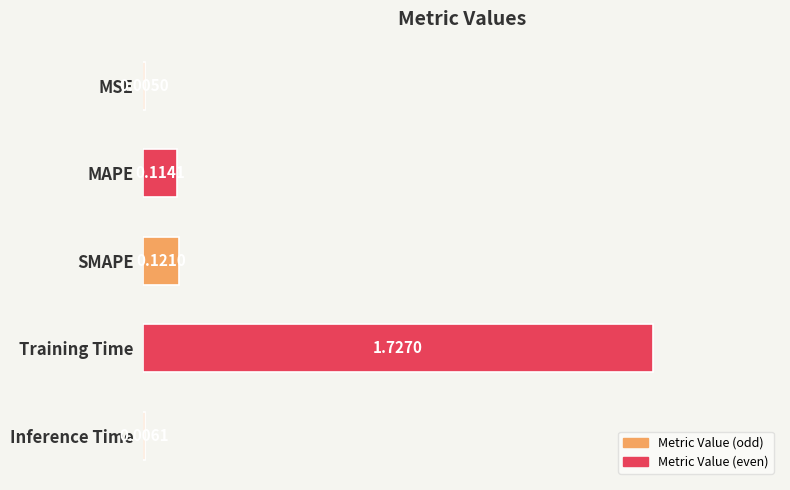

Between Inference Time and Training Time, which is larger?

Training Time